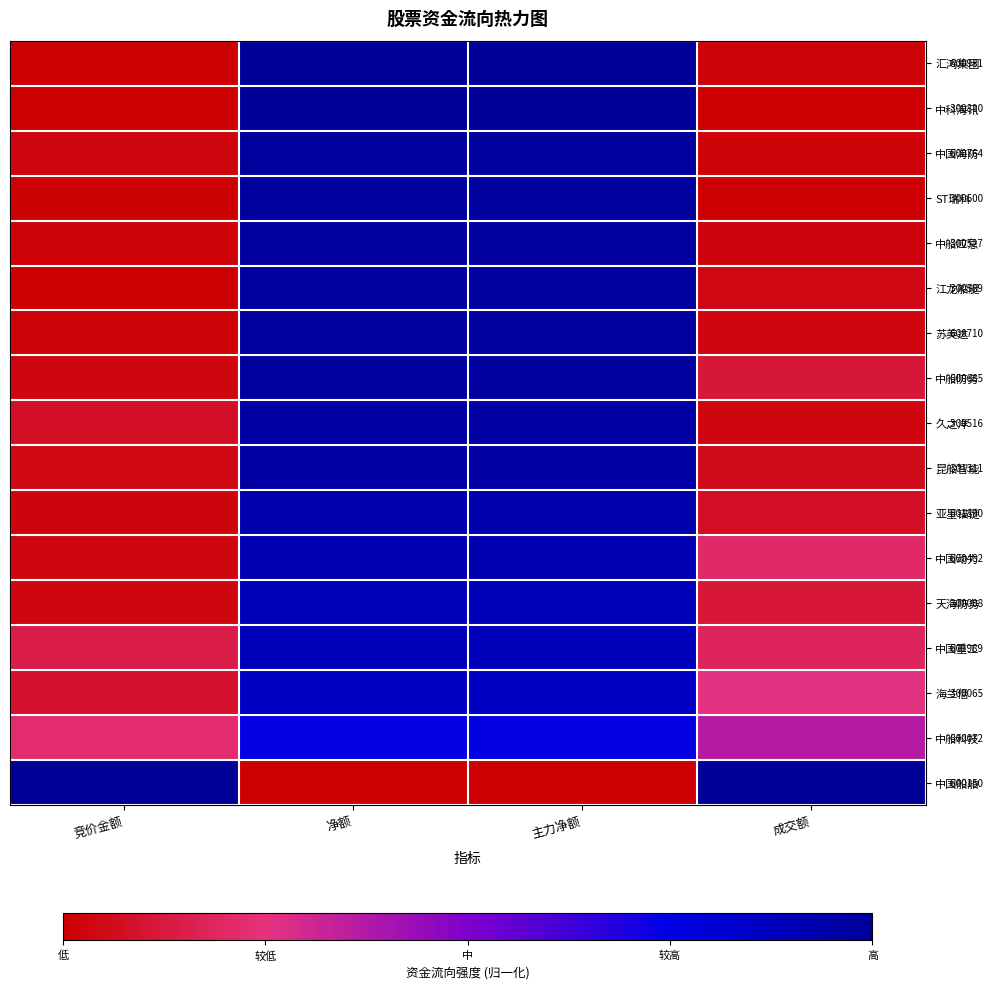

What is the difference between the 昆船智能 values at 主力净额 and 成交额?

0.9